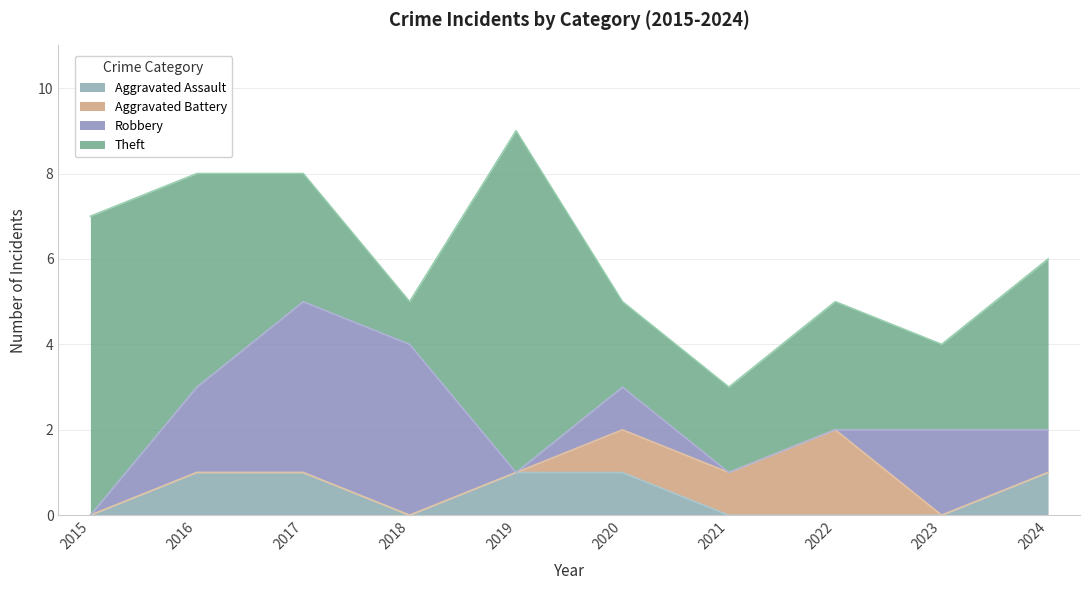

What is the difference between the second highest and minimum values in the Theft series?

6